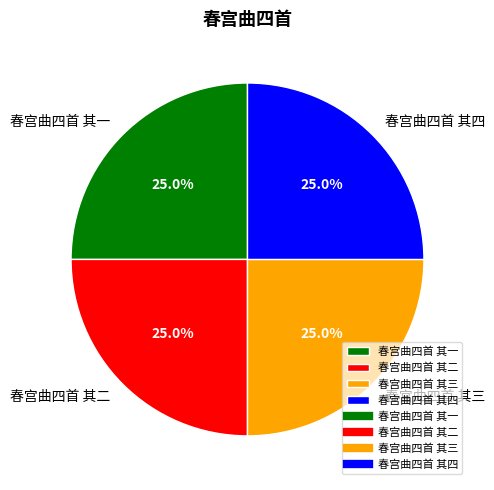

What is the ratio of the value at 春宫曲四首 其四 to the value at 春宫曲四首 其三?

1.0